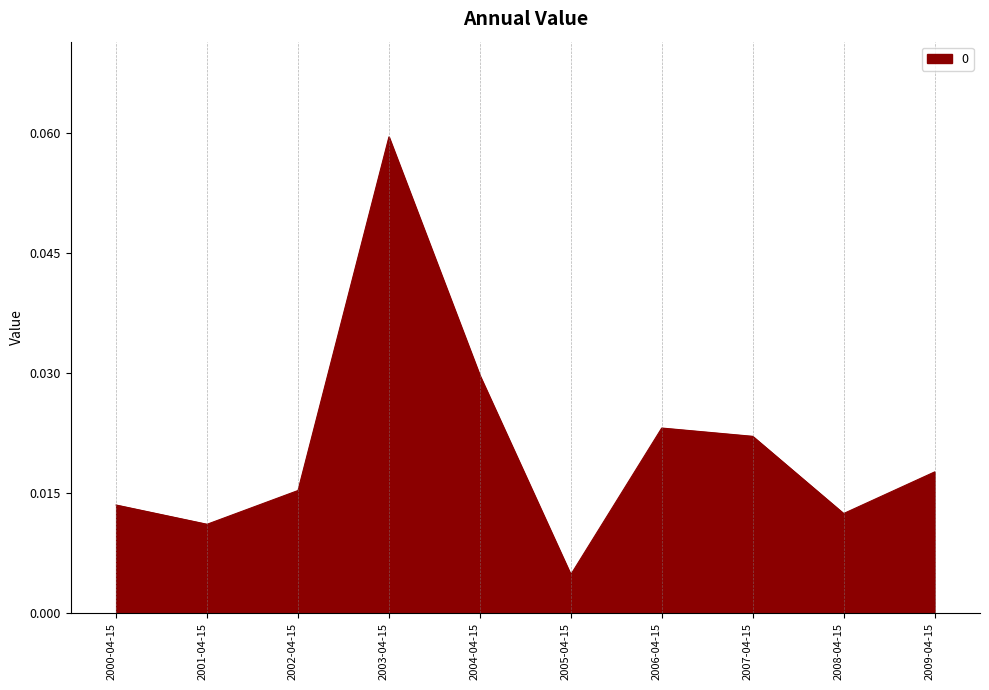

Where is the first local minimum?

2001-04-15